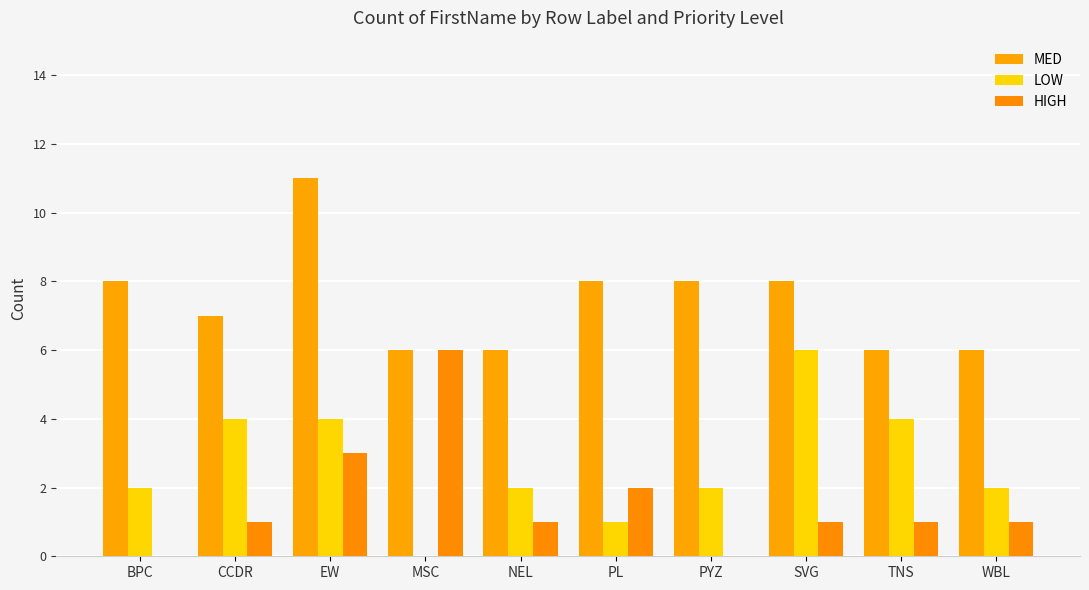

Are the bars grouped side by side (vs. stacked)?

Yes